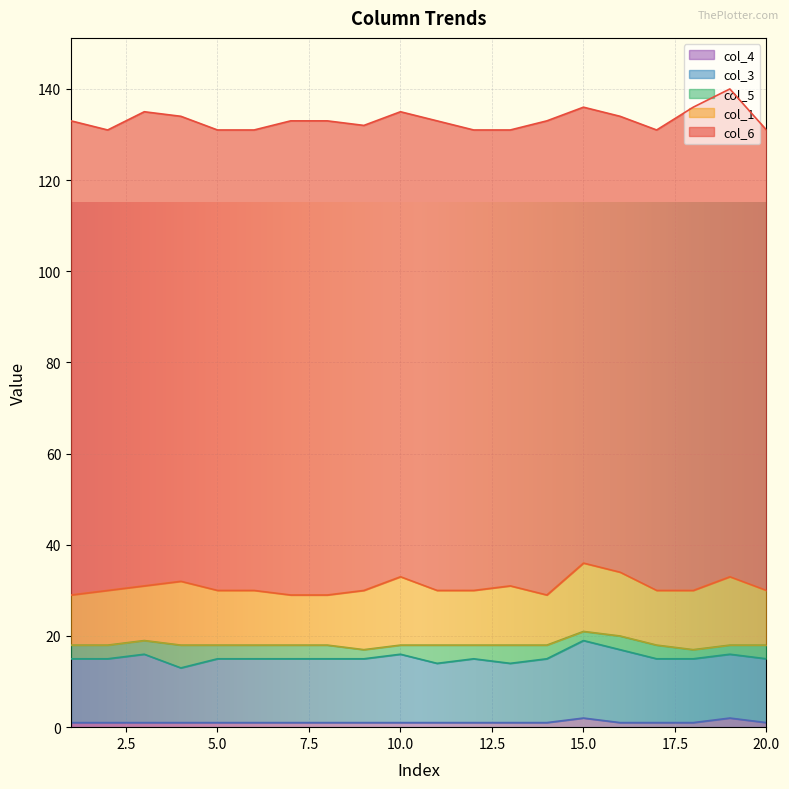

How many lines are shown in the chart?

5